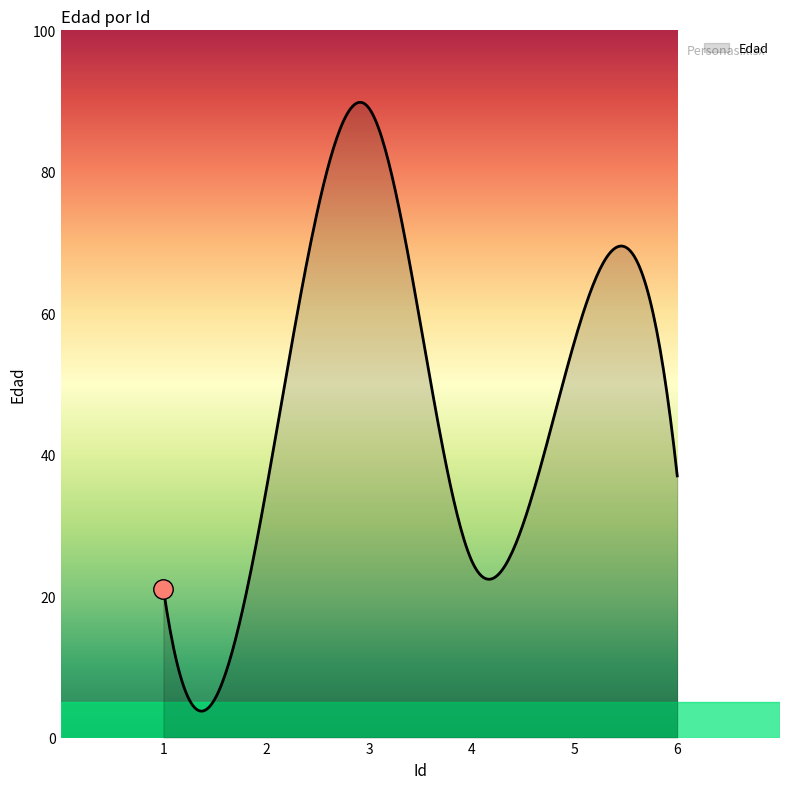

What is the greatest value displayed?

89.8